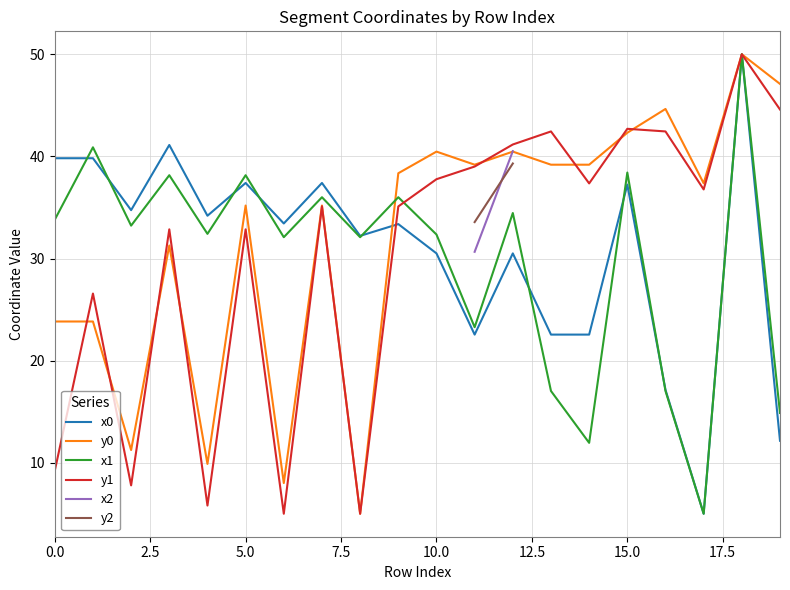

Which series changed the most between 10 and 16?

x1